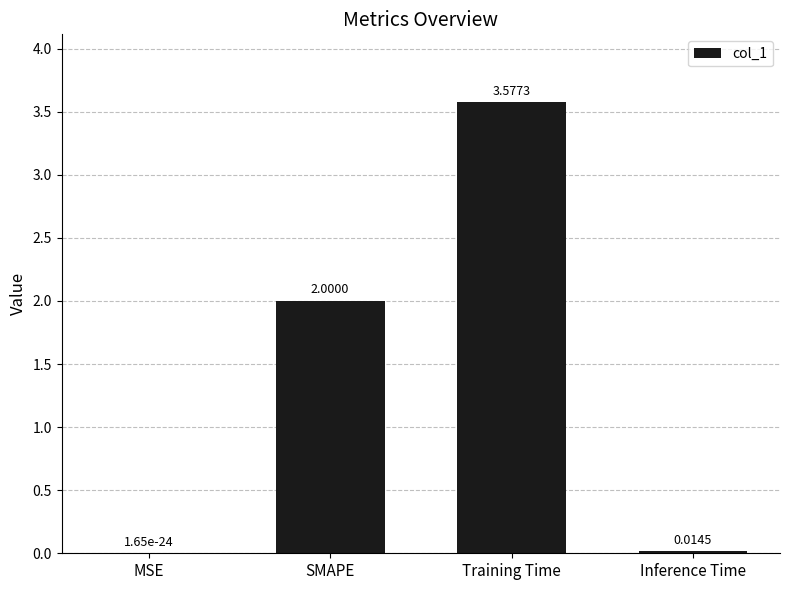

Which label corresponds to the largest value in the chart?

Training Time